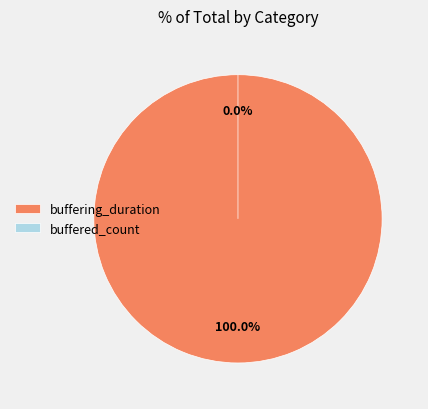

Is it true that buffering_duration is 100% of the pie?

True